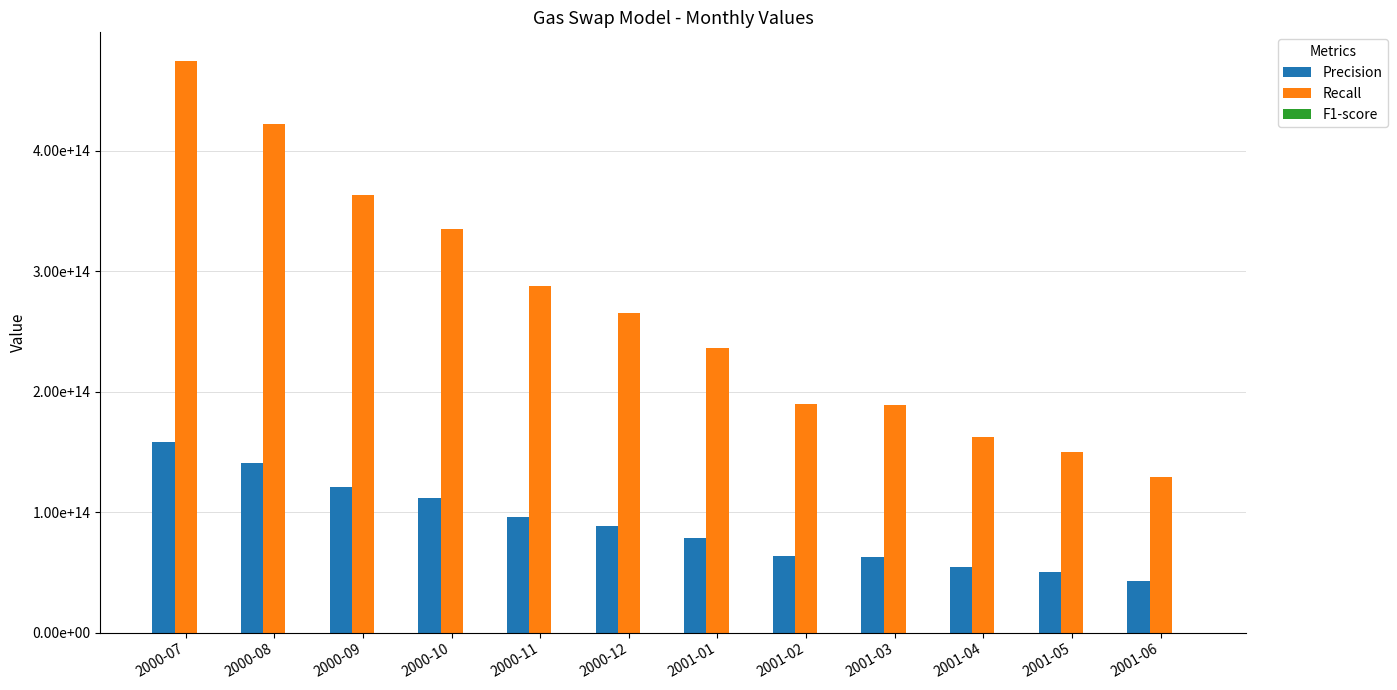

The Precision series shows 97088258600130.2 at 2000-07. True or false?

False